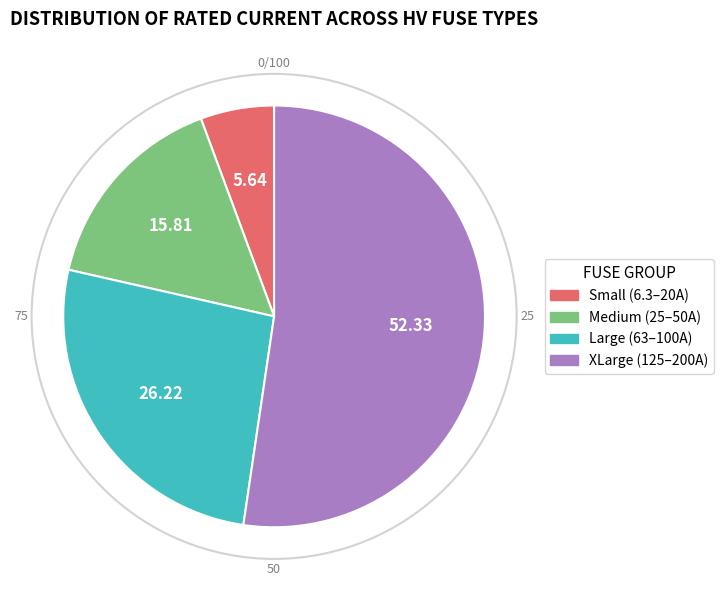

Is there any slice that represents more than half of the pie?

Yes